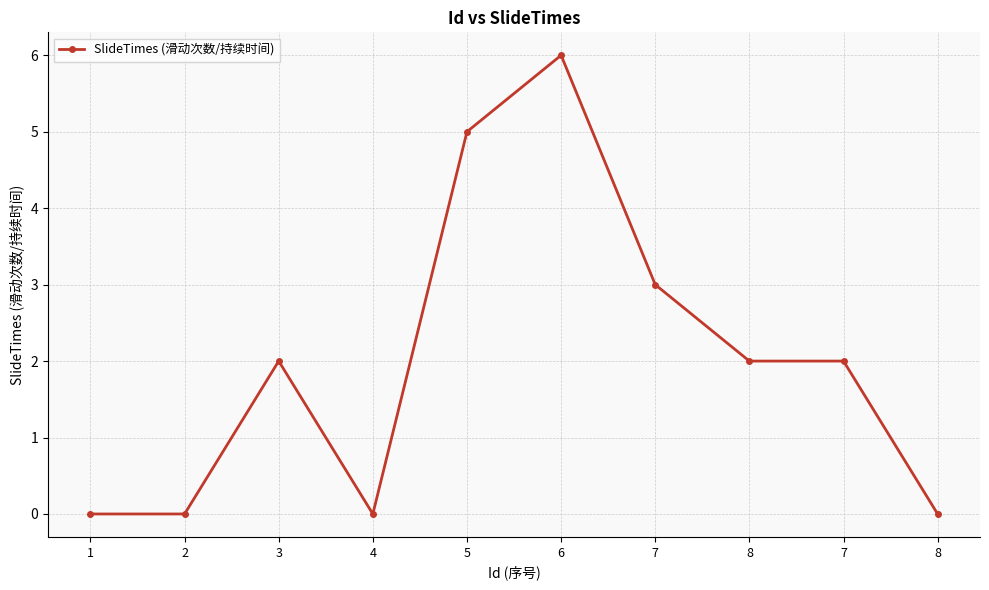

Count the number of data series in this chart.

1